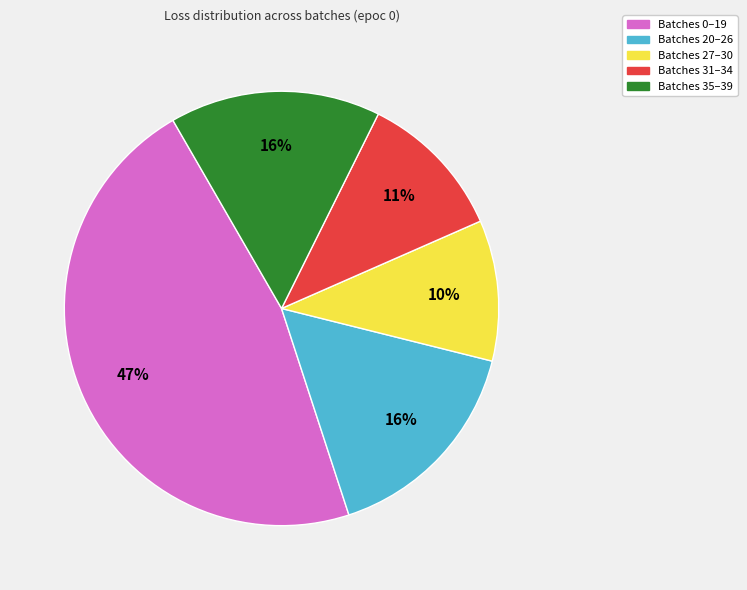

Does any single category account for the majority?

No